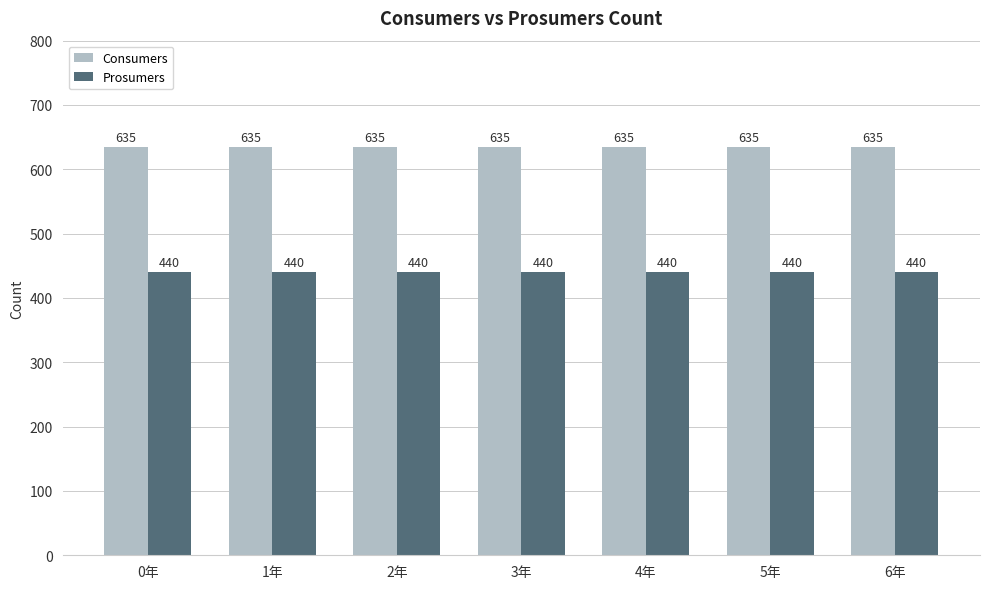

Rank the series at 2年 from highest to lowest value.

Consumers, Prosumers